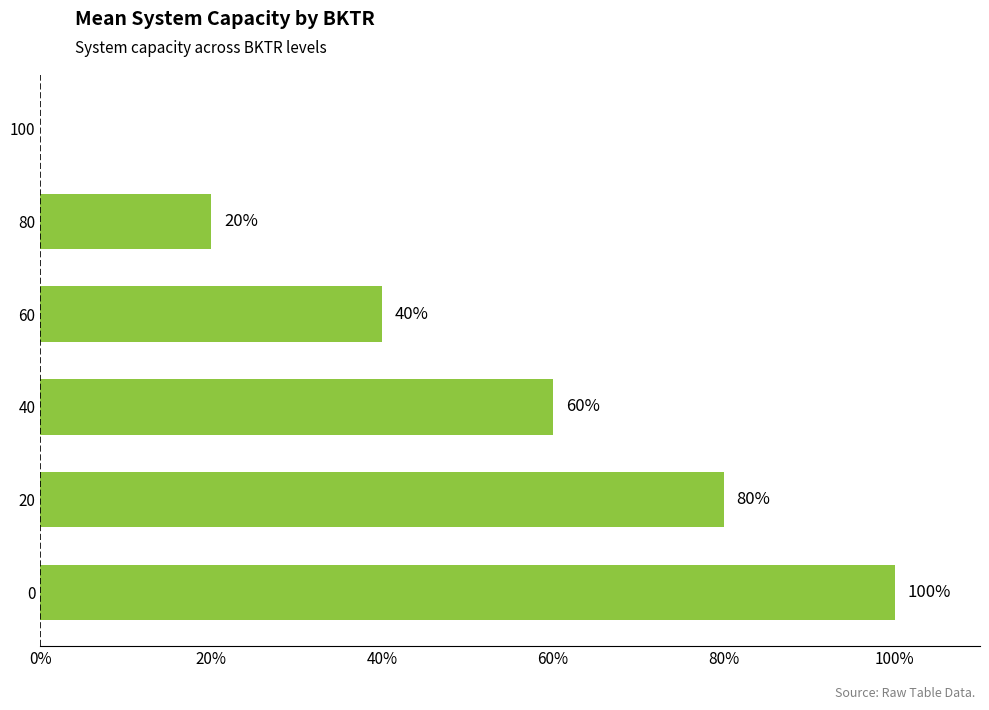

Reading bottom to top, extract all data points from this chart.

0=100	20=80	40=60	60=40	80=20	100=0